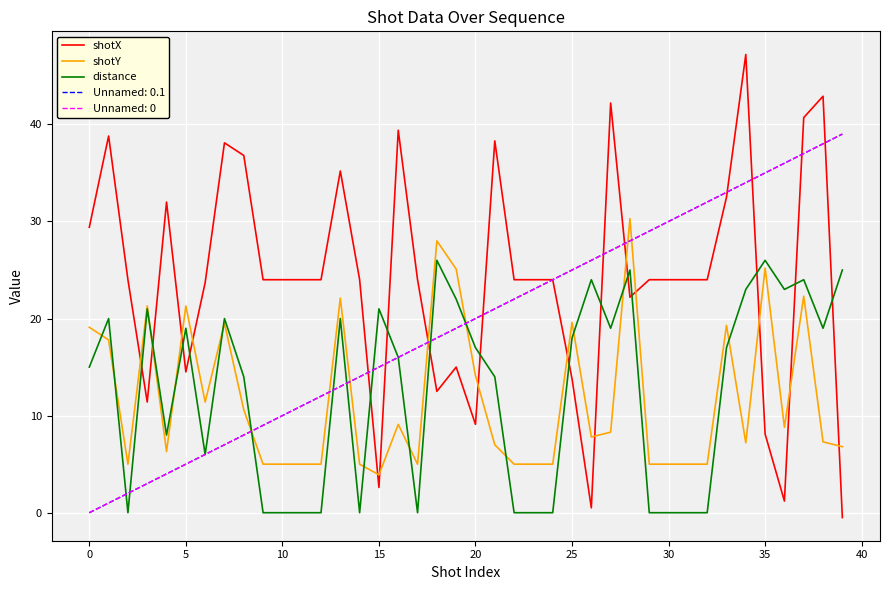

At which category is the sum across all series the highest?

37